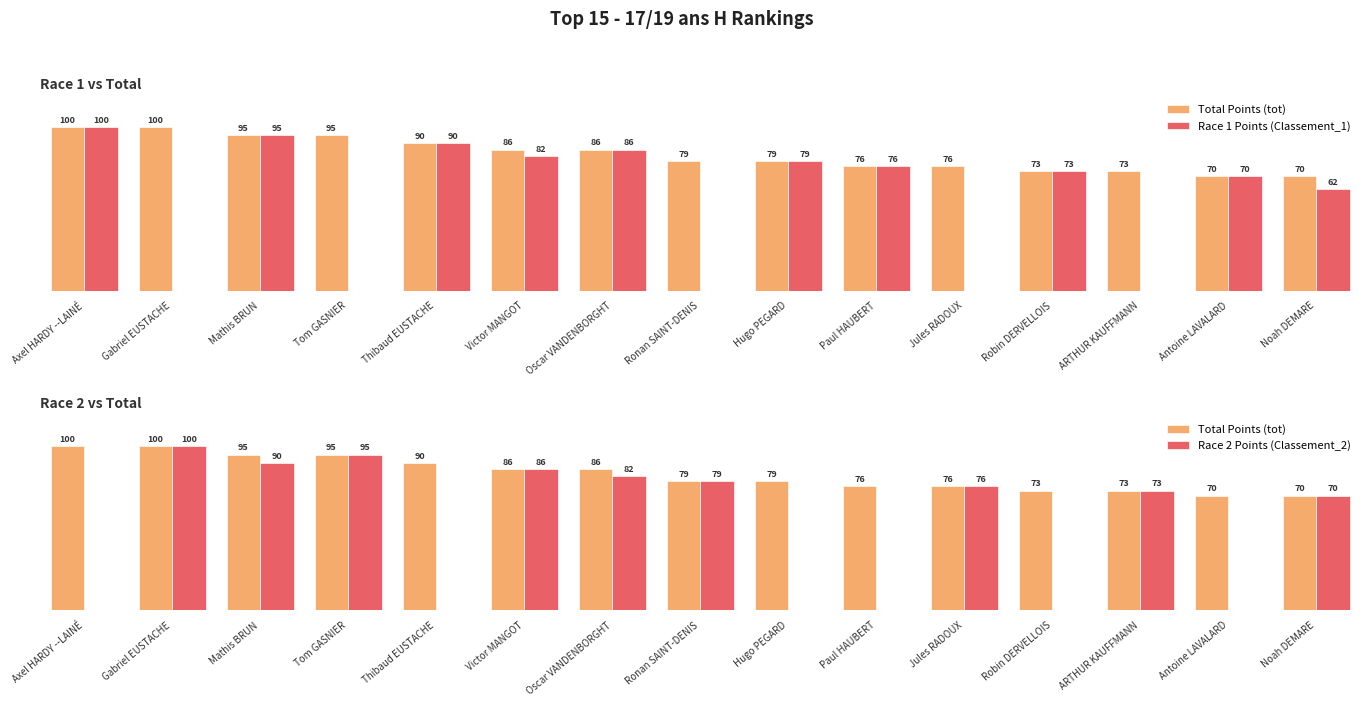

What position from the left is Antoine LAVALARD?

14